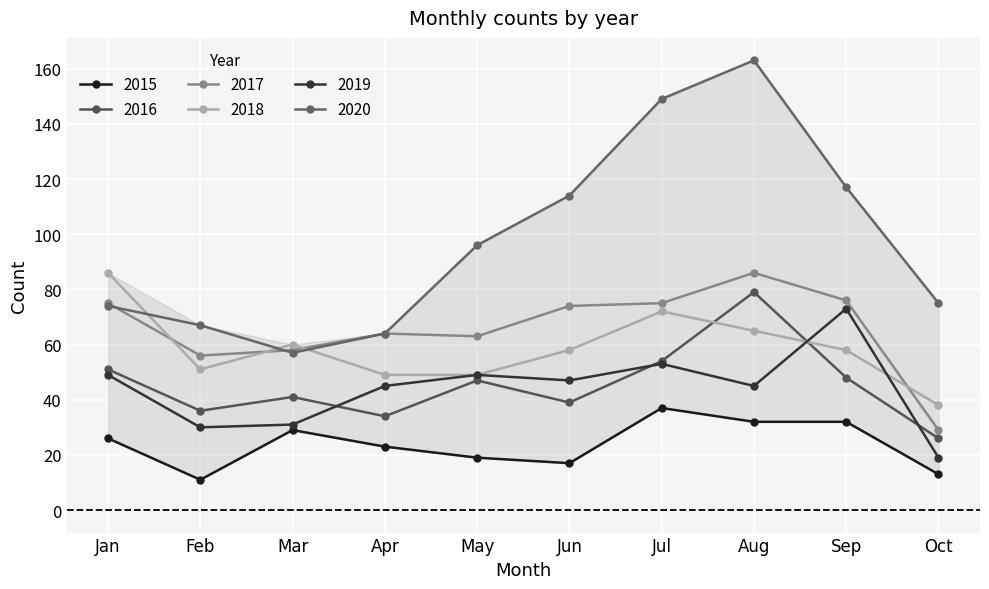

Reading left to right, what are all the values shown in this chart?

2015: 26	11	29	23	19	17	37	32	32	13
2016: 51	36	41	34	47	39	54	79	48	26
2017: 75	56	58	64	63	74	75	86	76	29
2018: 86	51	60	49	49	58	72	65	58	38
2019: 49	30	31	45	49	47	53	45	73	19
2020: 74	67	57	64	96	114	149	163	117	75